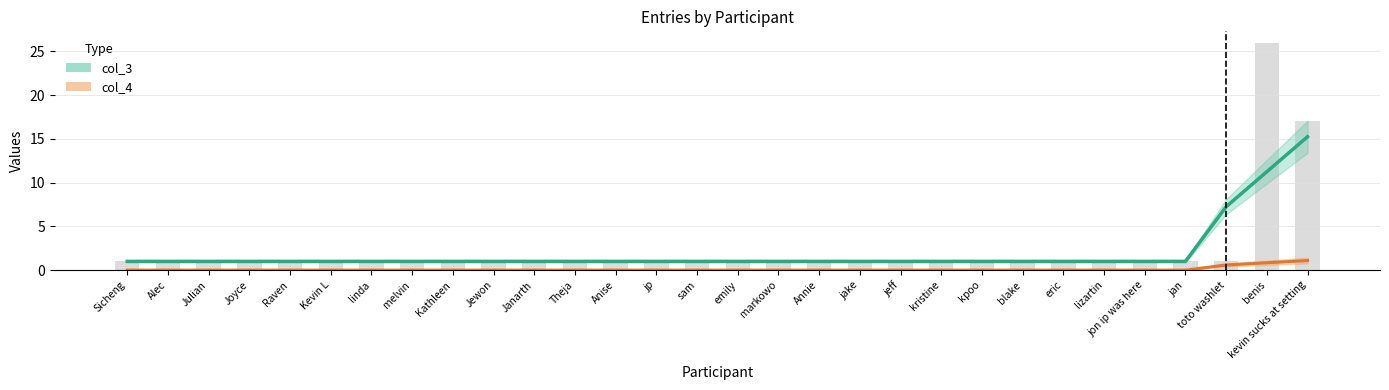

What is the sum of all values?

71